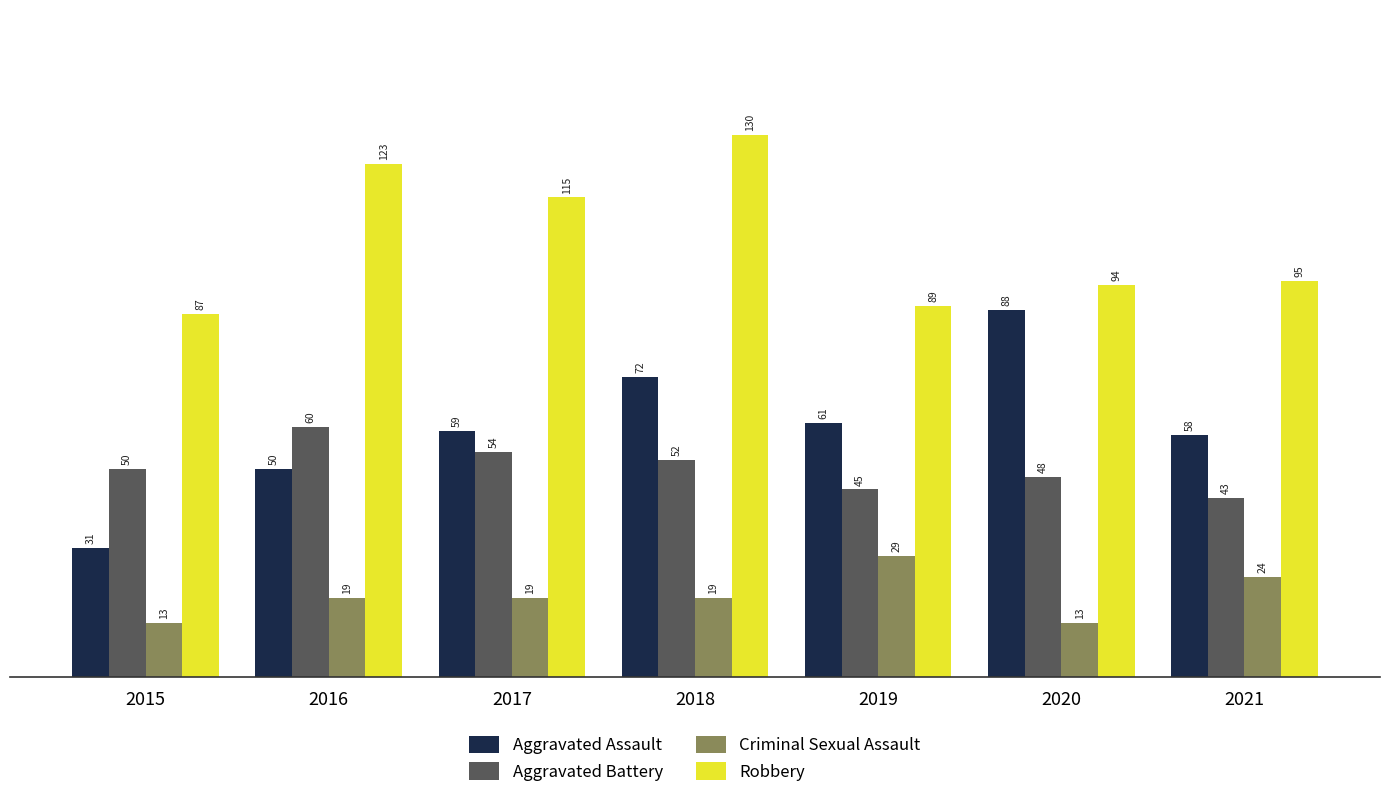

What is the value of the Robbery bar at the 1st from the left?

87